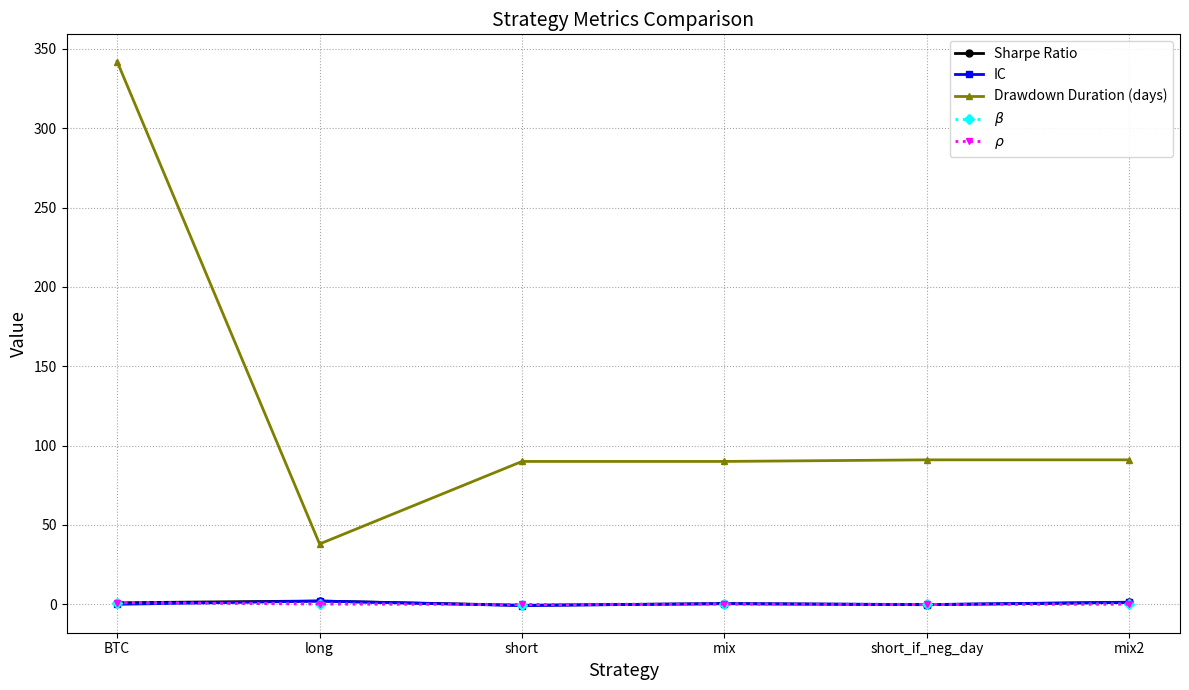

Which series has the largest total across all categories?

Drawdown Duration (days)